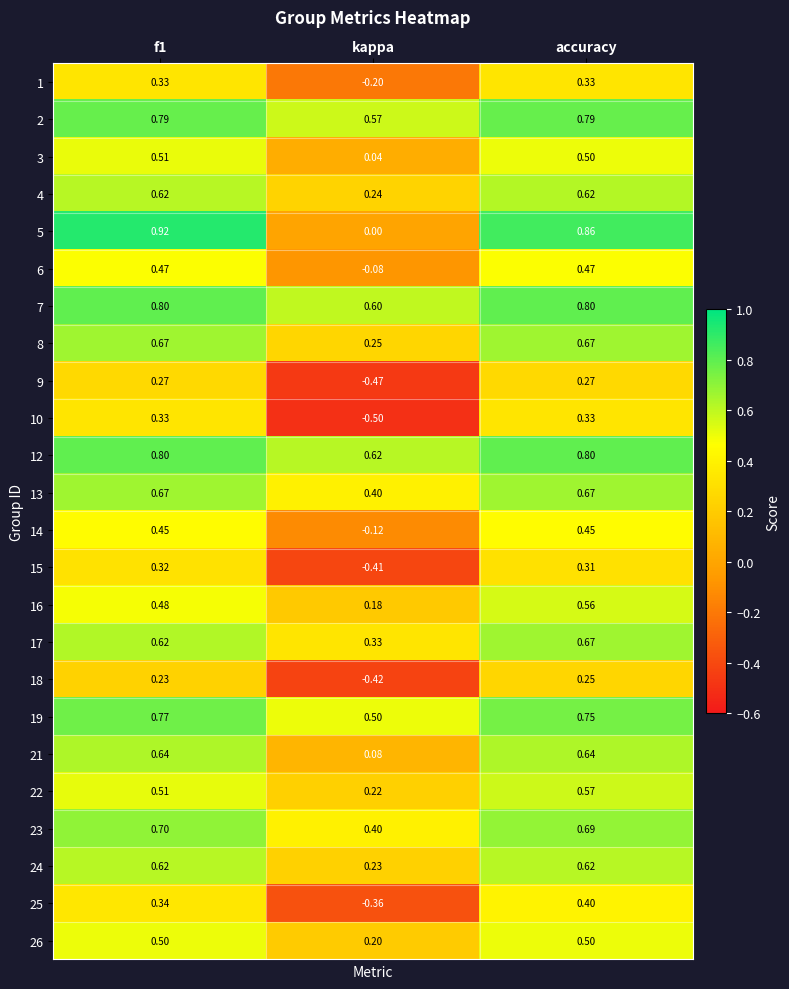

At which label is 3 closest to 0?

kappa